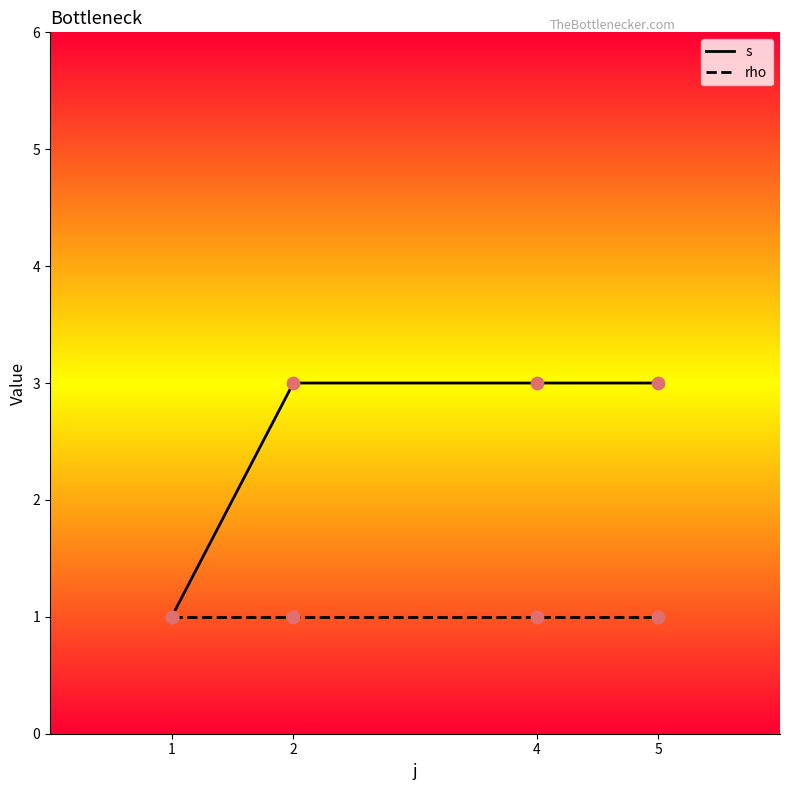

Between 1 and 5, which series saw the biggest shift?

s